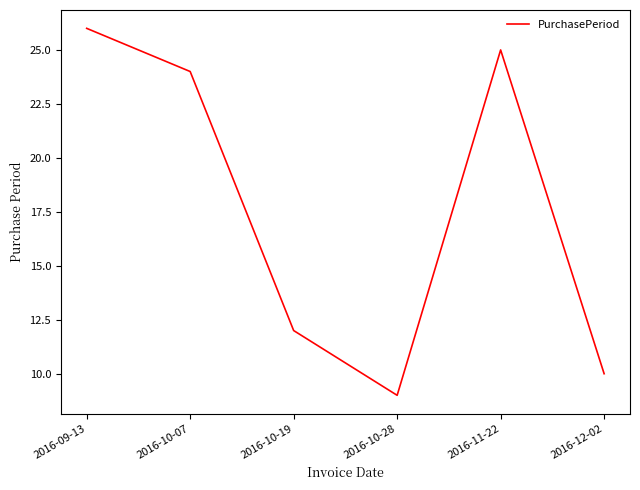

What position from the left is 2016-09-13?

1